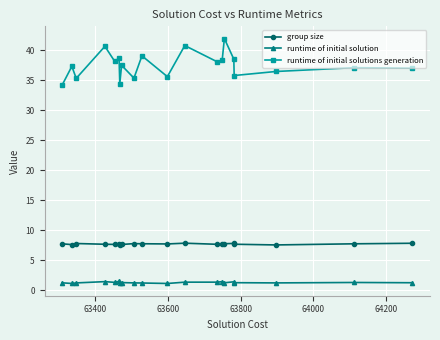

What is the sum of all runtime of initial solution values?

25.4